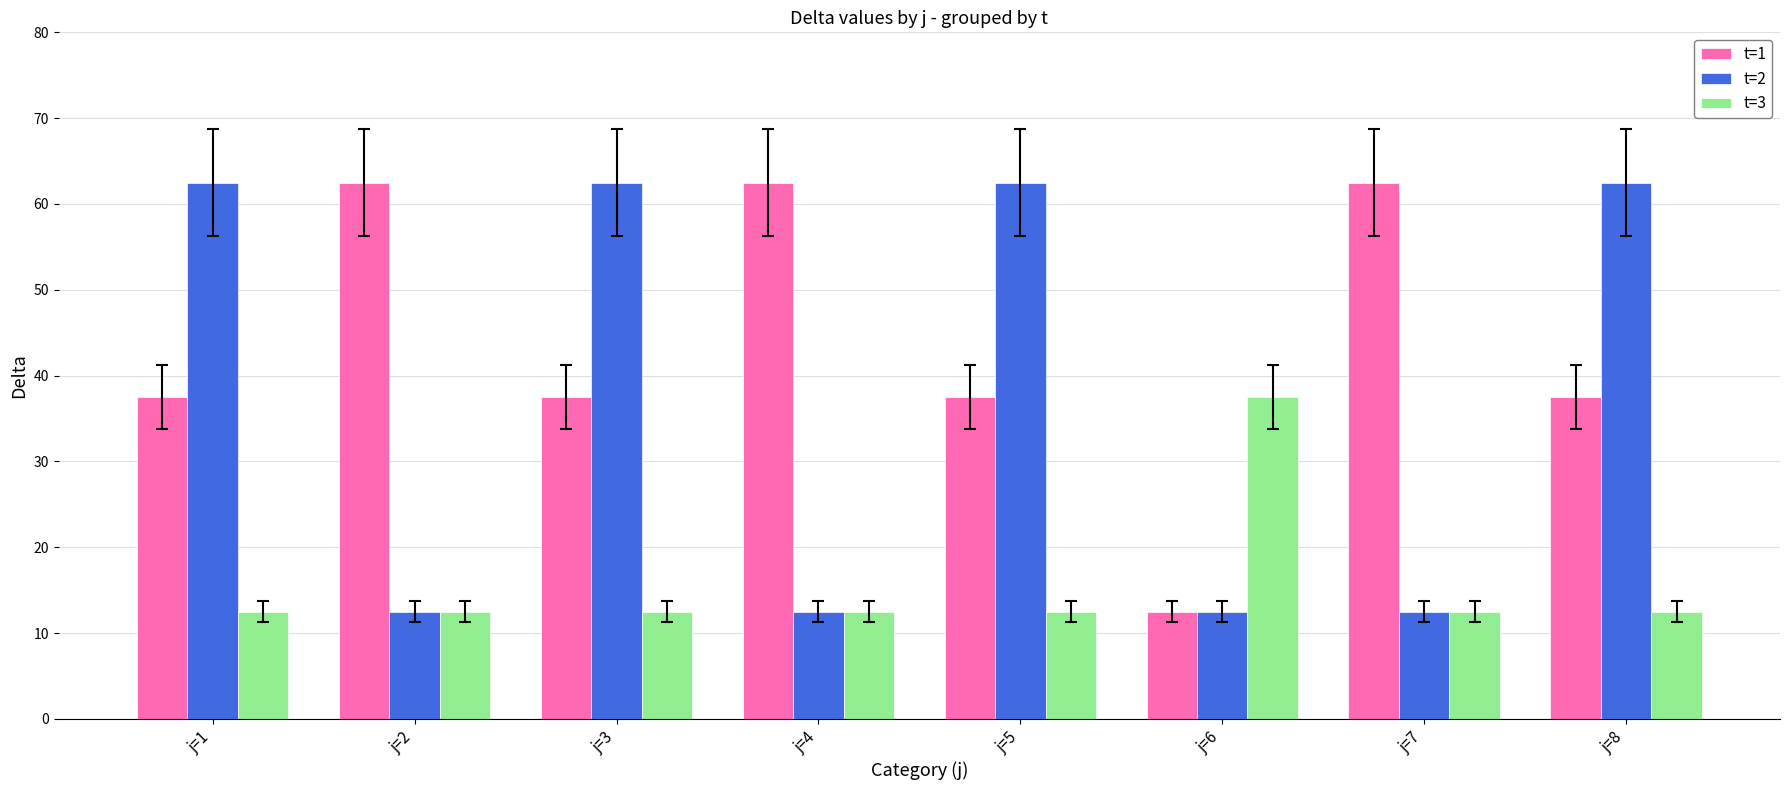

What is the difference between the t=2 values at j=7 and j=8?

50.0